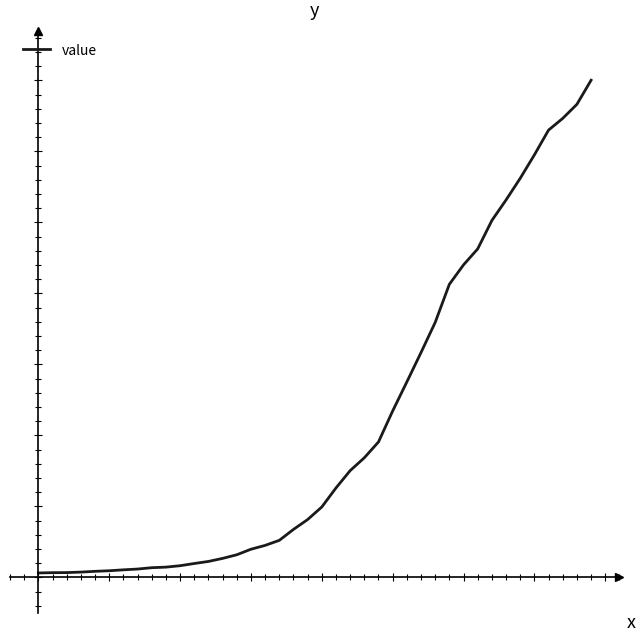

Is this an area chart (filled region under the line)?

No